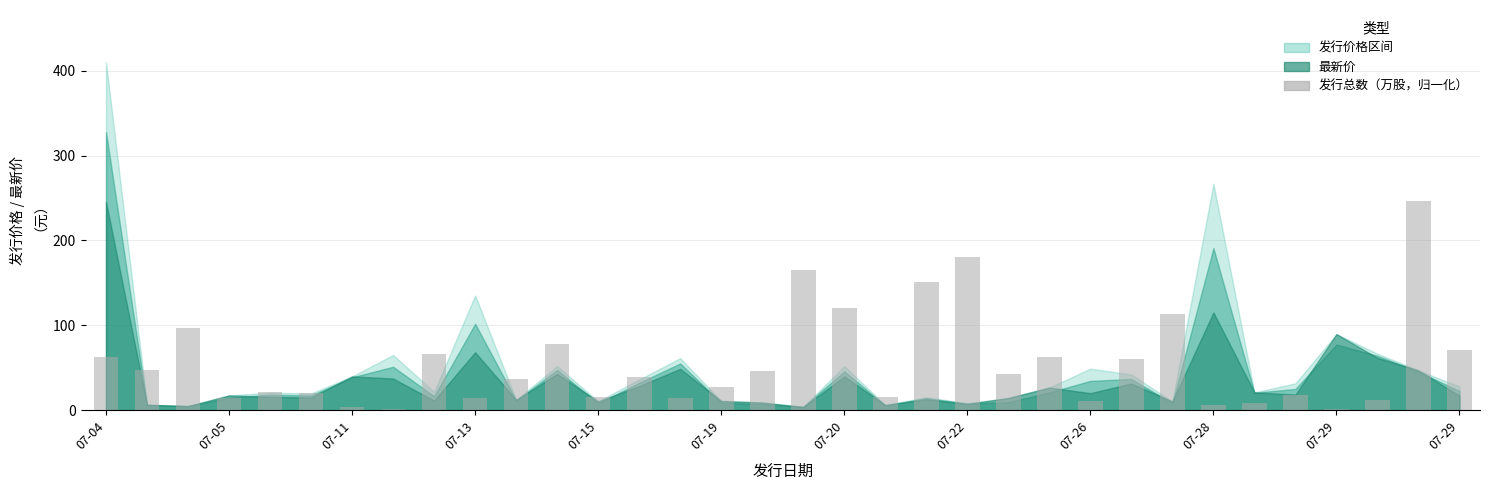

What is the maximum value shown in the chart?

246.0